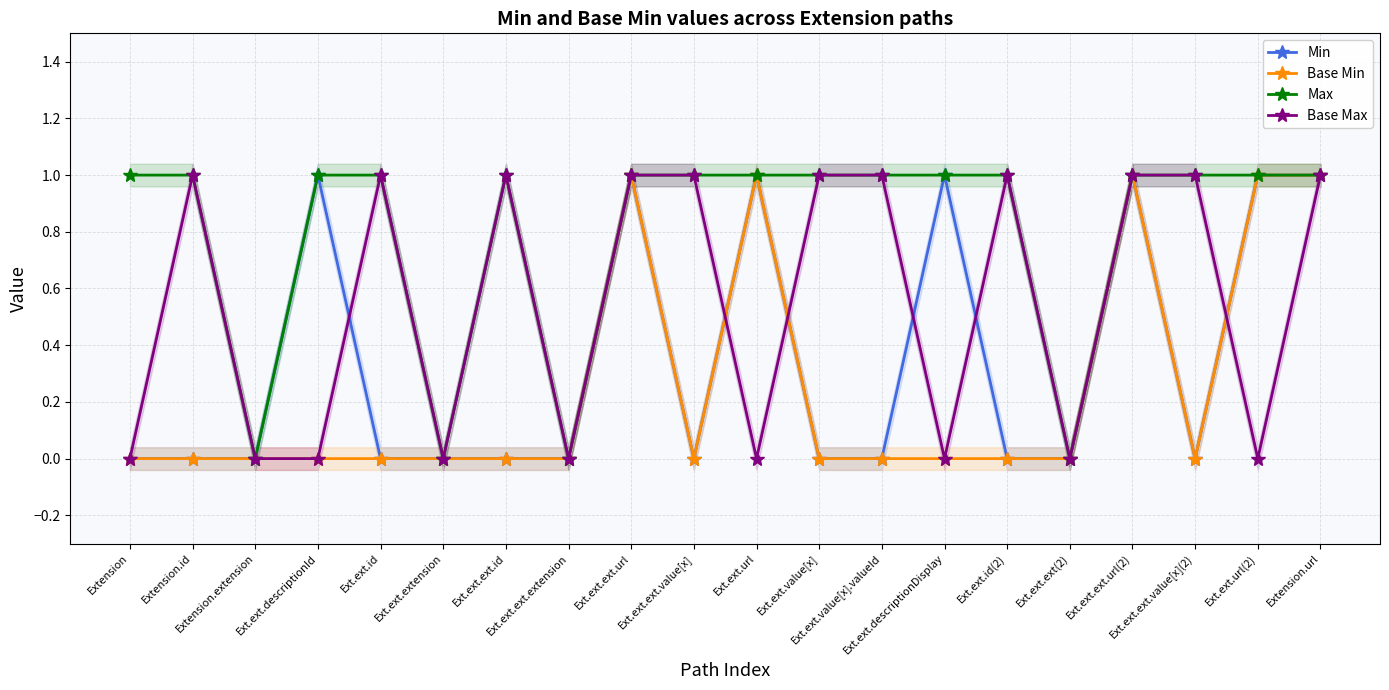

Between Ext.ext.ext.url and Ext.ext.descriptionDisplay, which series saw the biggest shift?

Base Min